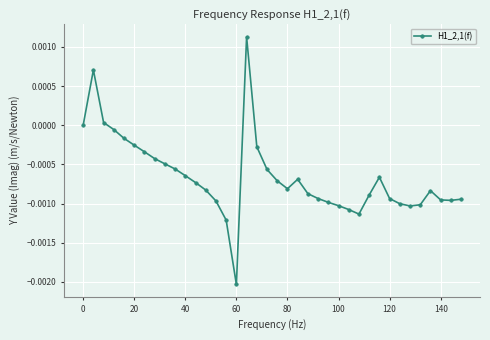

Which category has the lowest value across all series?

60